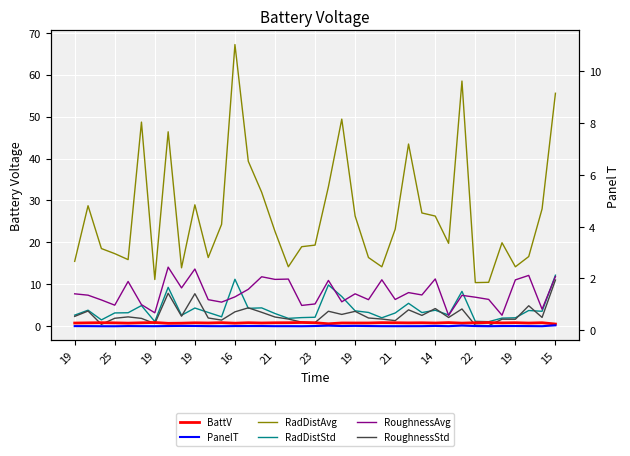

What is the difference between the highest and lowest values at 17?

19.0